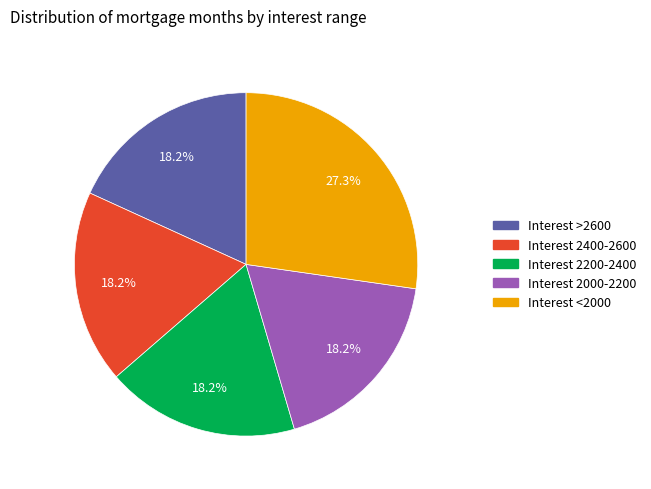

What is the largest slice in the pie chart?

Interest <2000